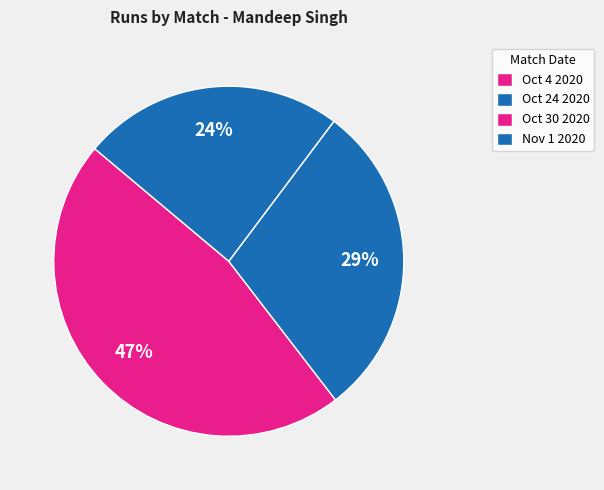

True or false: Oct 24 2020 accounts for 42% of the total.

False